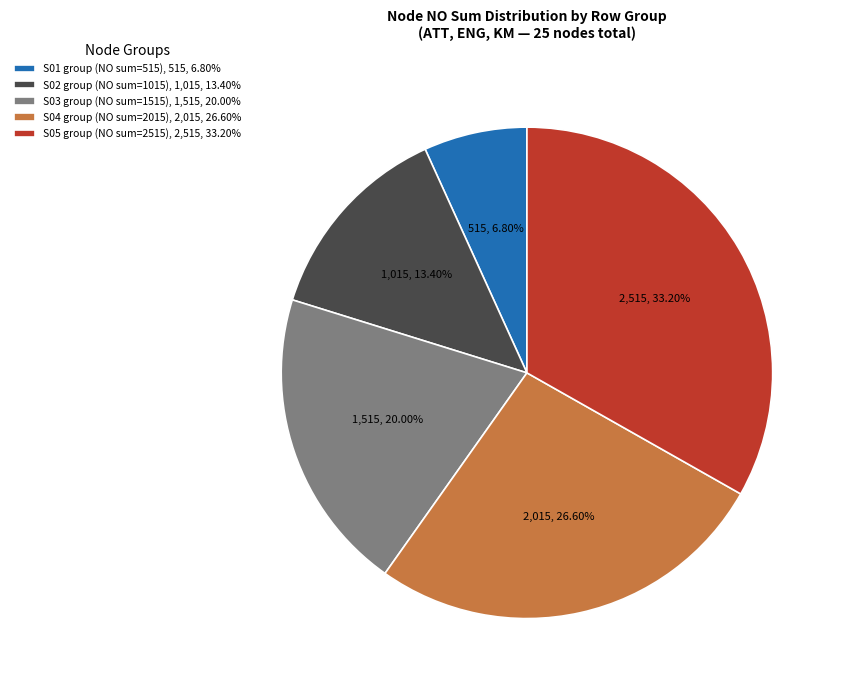

How many segments does this pie chart have?

5